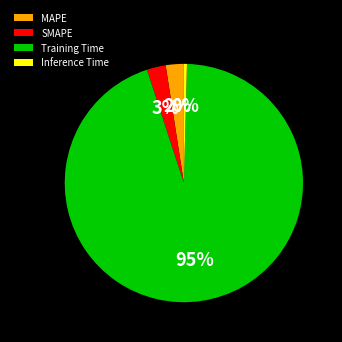

To the nearest percent, what is the average slice percentage?

25%